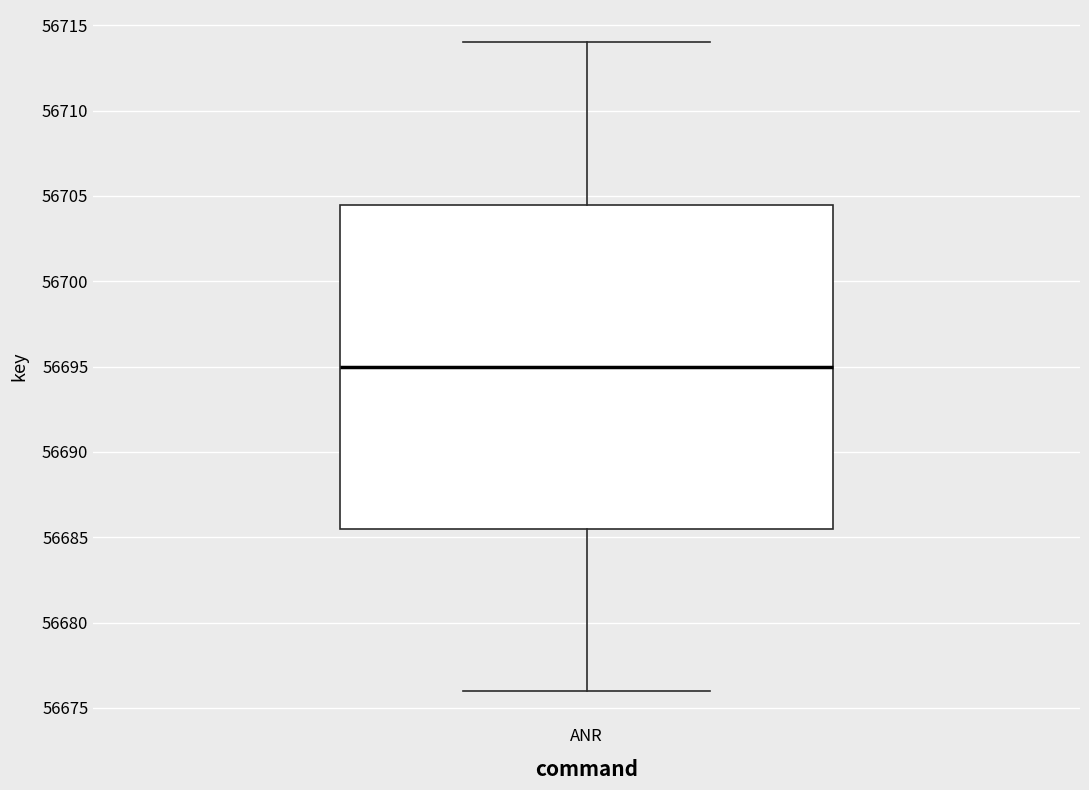

Where does the lower whisker of the box for ANR end on the y-axis? The values are not printed on the chart, so give them approximately, as read against the axis.

56676.0